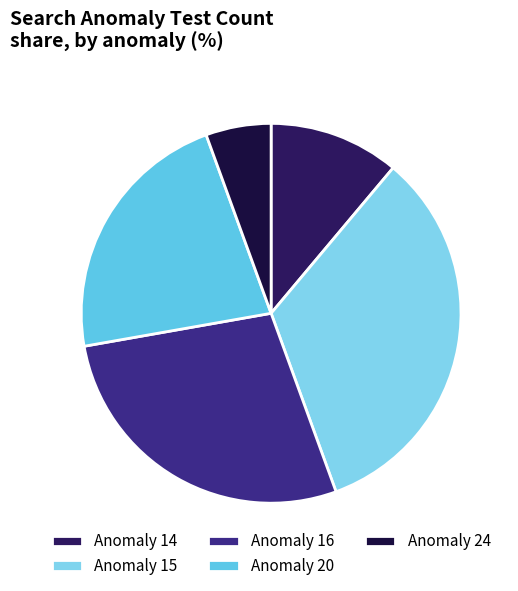

Does any single category account for the majority?

No